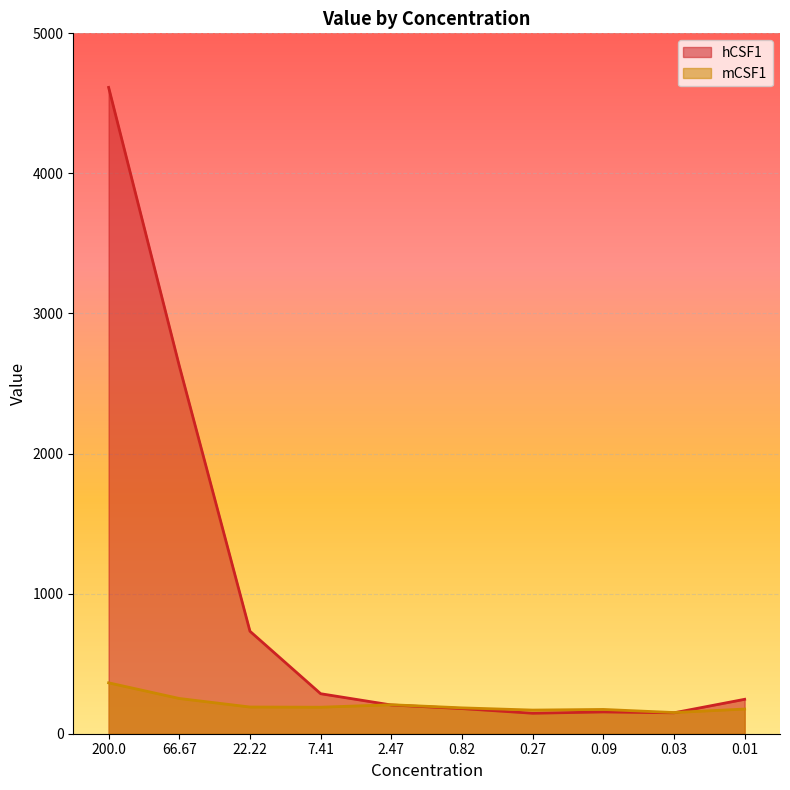

How many series are shown in this chart?

2